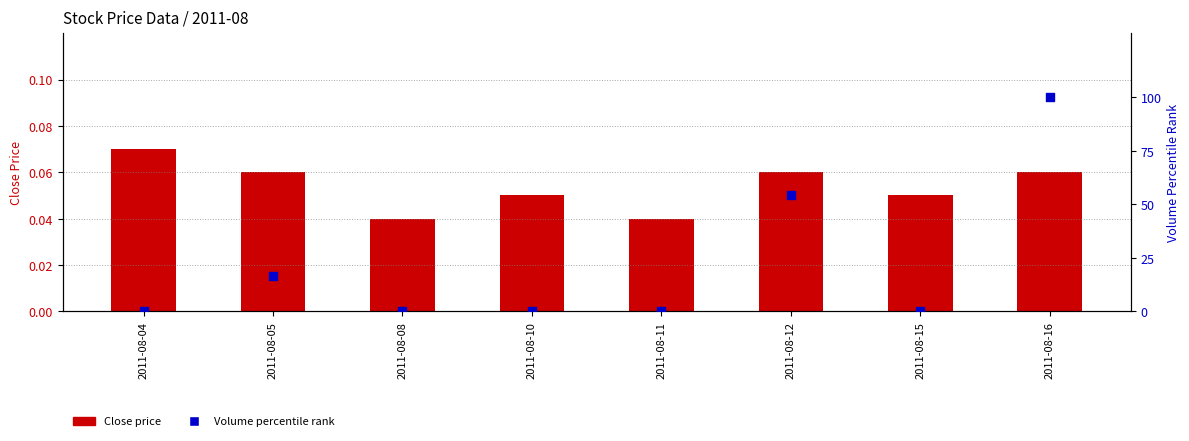

Is the value of Volume percentile rank at 2011-08-15 greater than the value of Close at 2011-08-05?

No